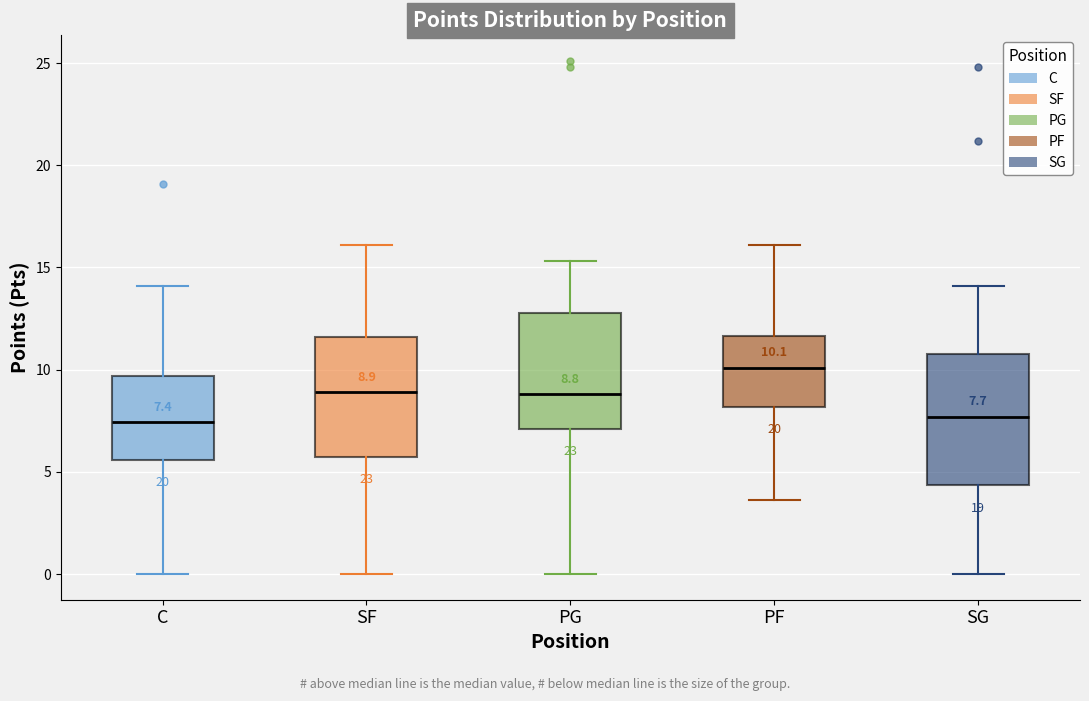

Comparing the boxes themselves (not the whiskers), which one is the tallest?

SG